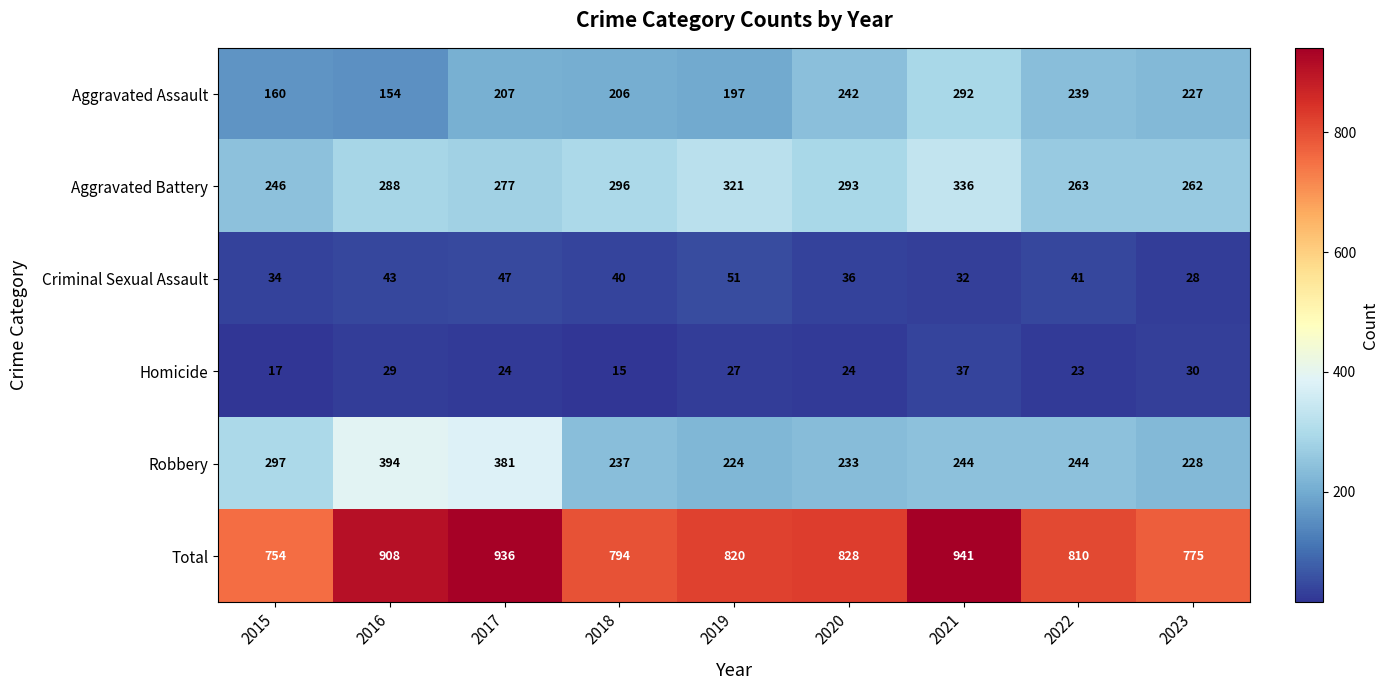

Which series has the widest spread of values?

Total